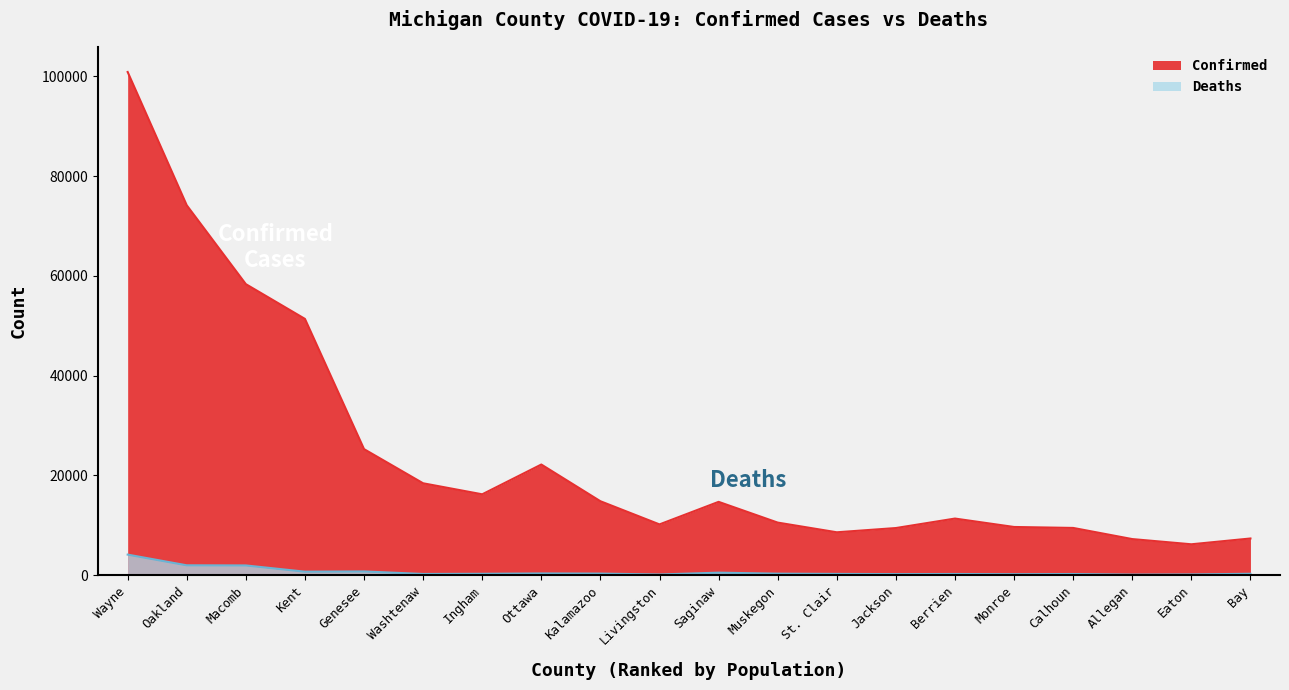

Rank the categories by Deaths value from highest to lowest.

Wayne, Oakland, Macomb, Genesee, Kent, Saginaw, Ottawa, Kalamazoo, Muskegon, Bay, Ingham, St. Clair, Washtenaw, Berrien, Calhoun, Jackson, Monroe, Eaton, Livingston, Allegan